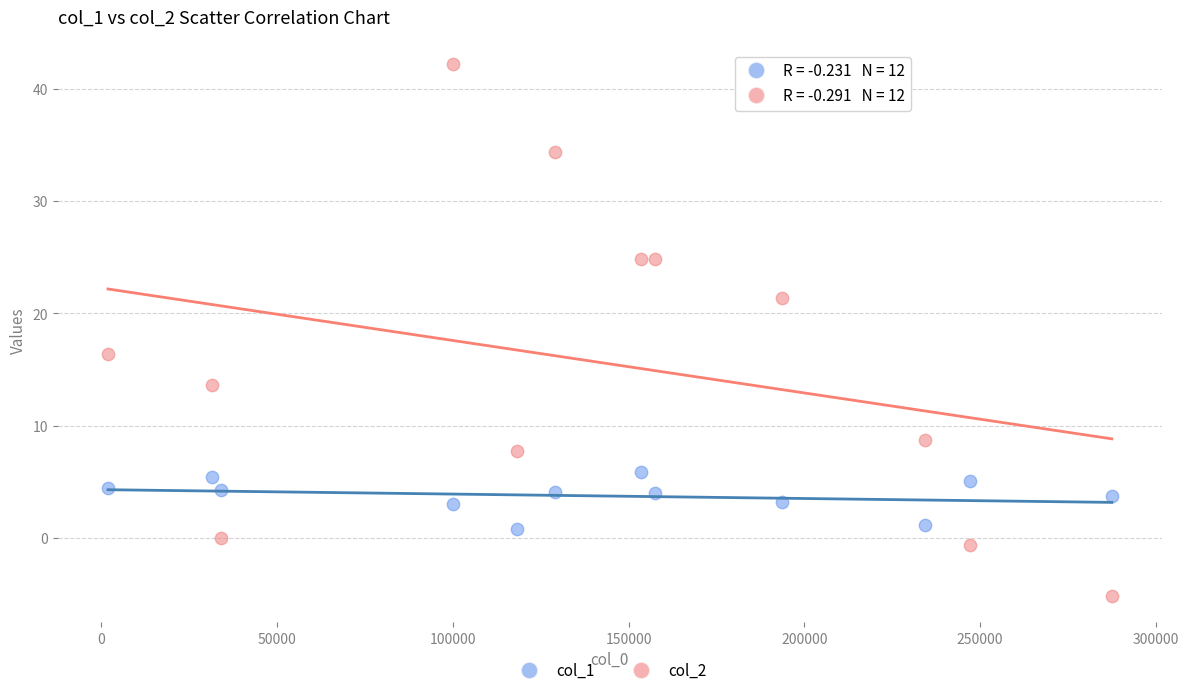

Which series contains the highest Y value?

col_2